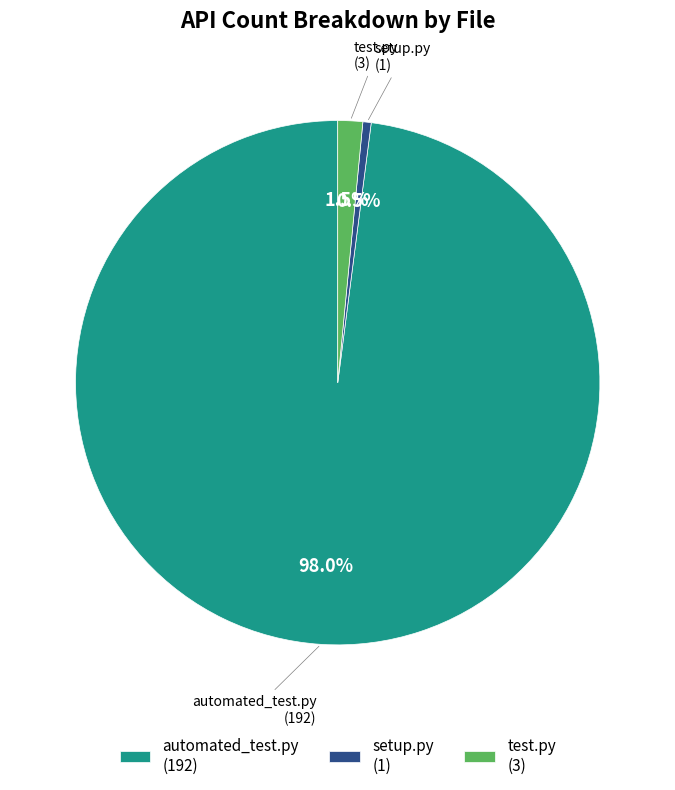

Count the number of slices in the pie.

3